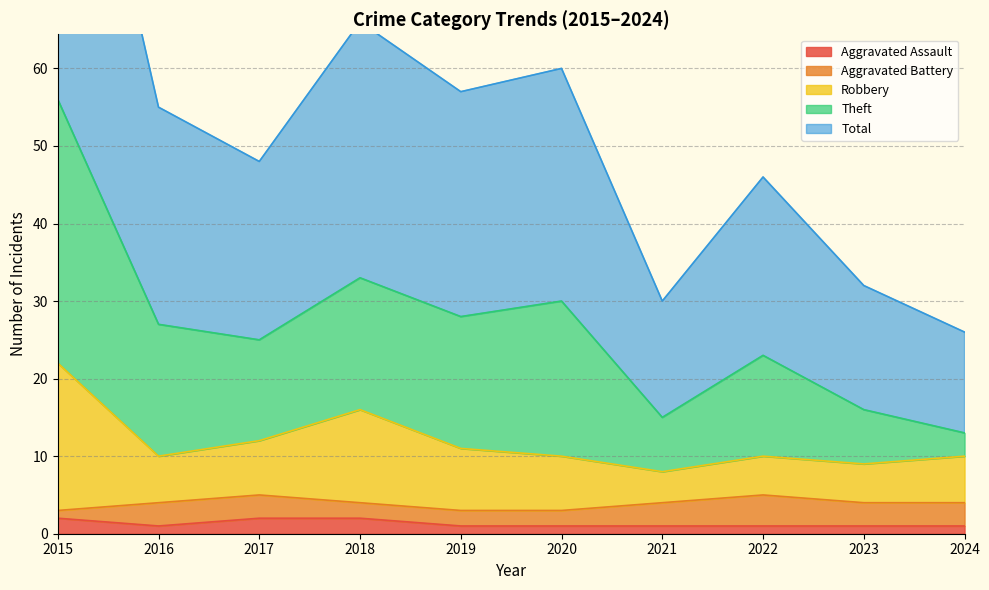

Between 2019 and 2021, which series saw the biggest shift?

Theft